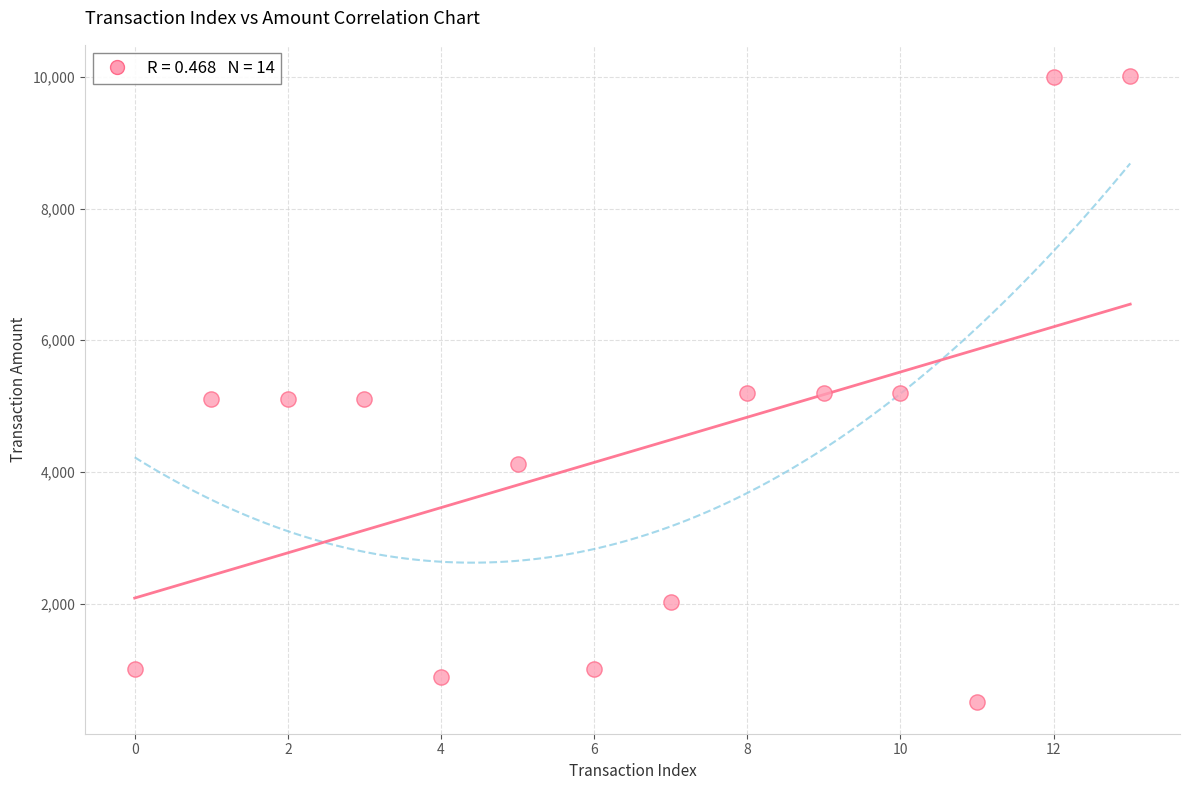

What is the range of Y values (max minus min)?

9510